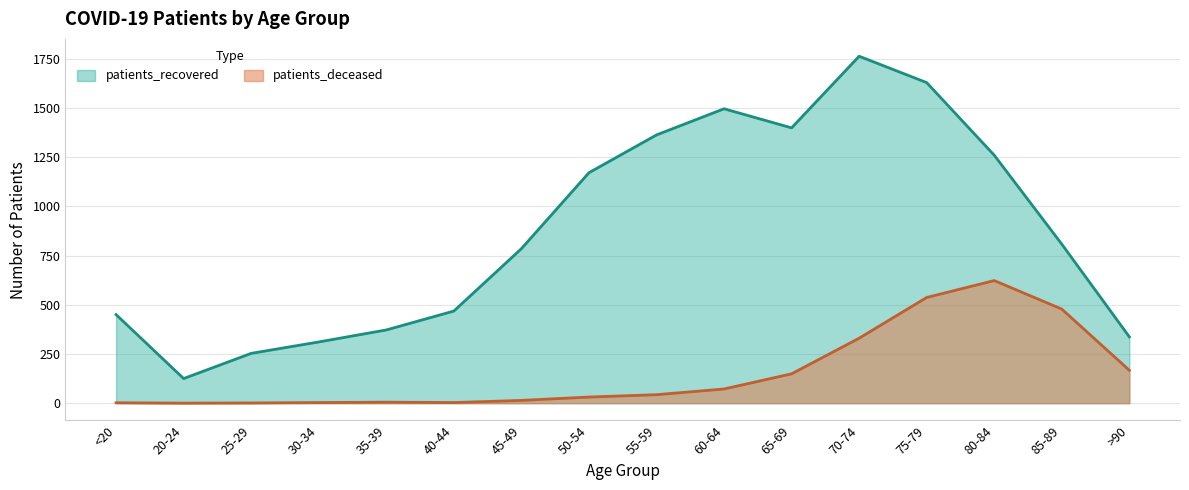

What is the label of the 12th point from the right?

35-39